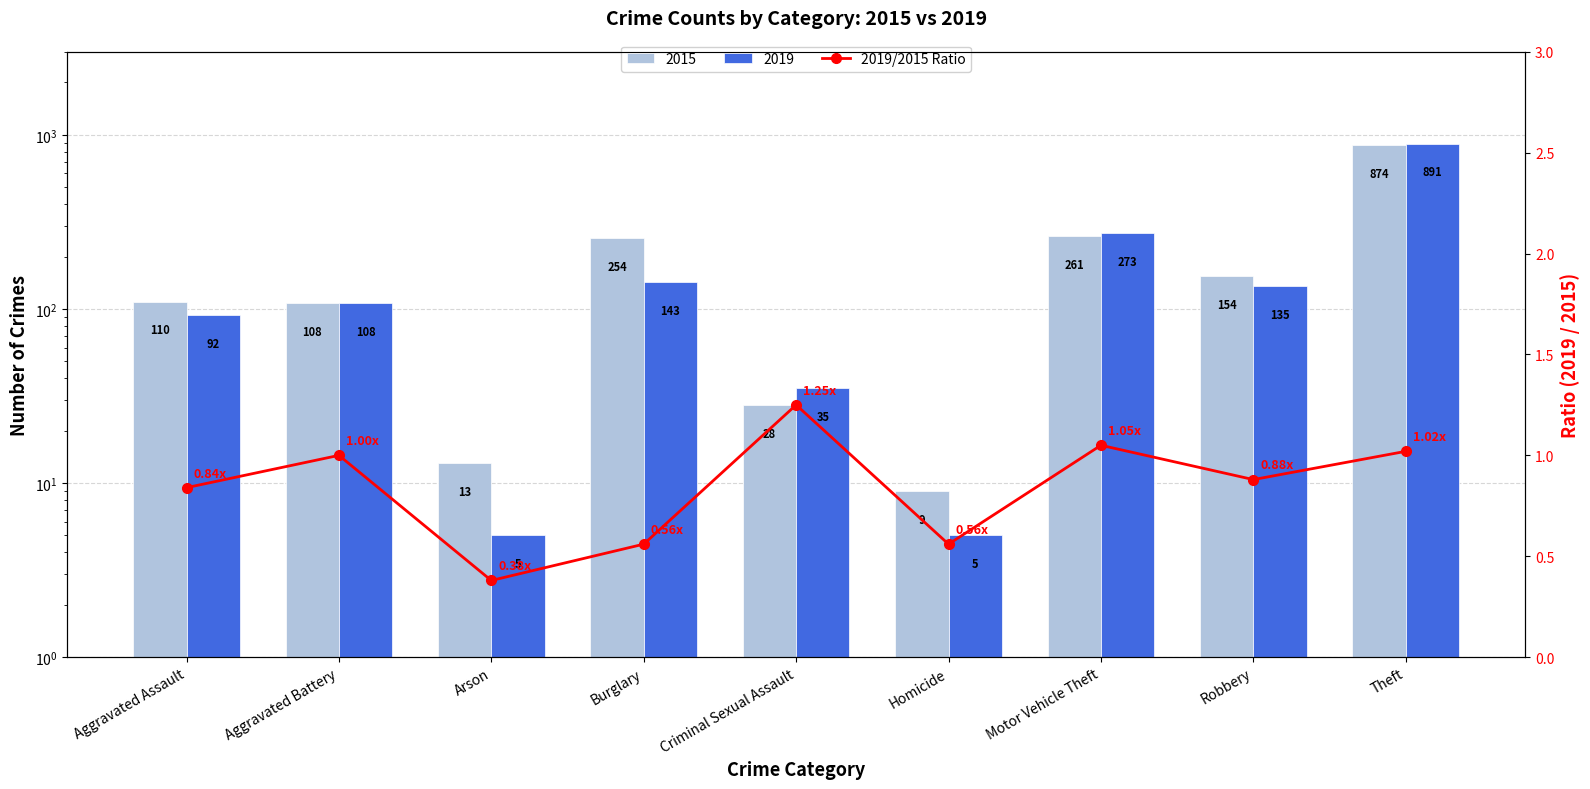

At which label is the value closest to 0?

Arson